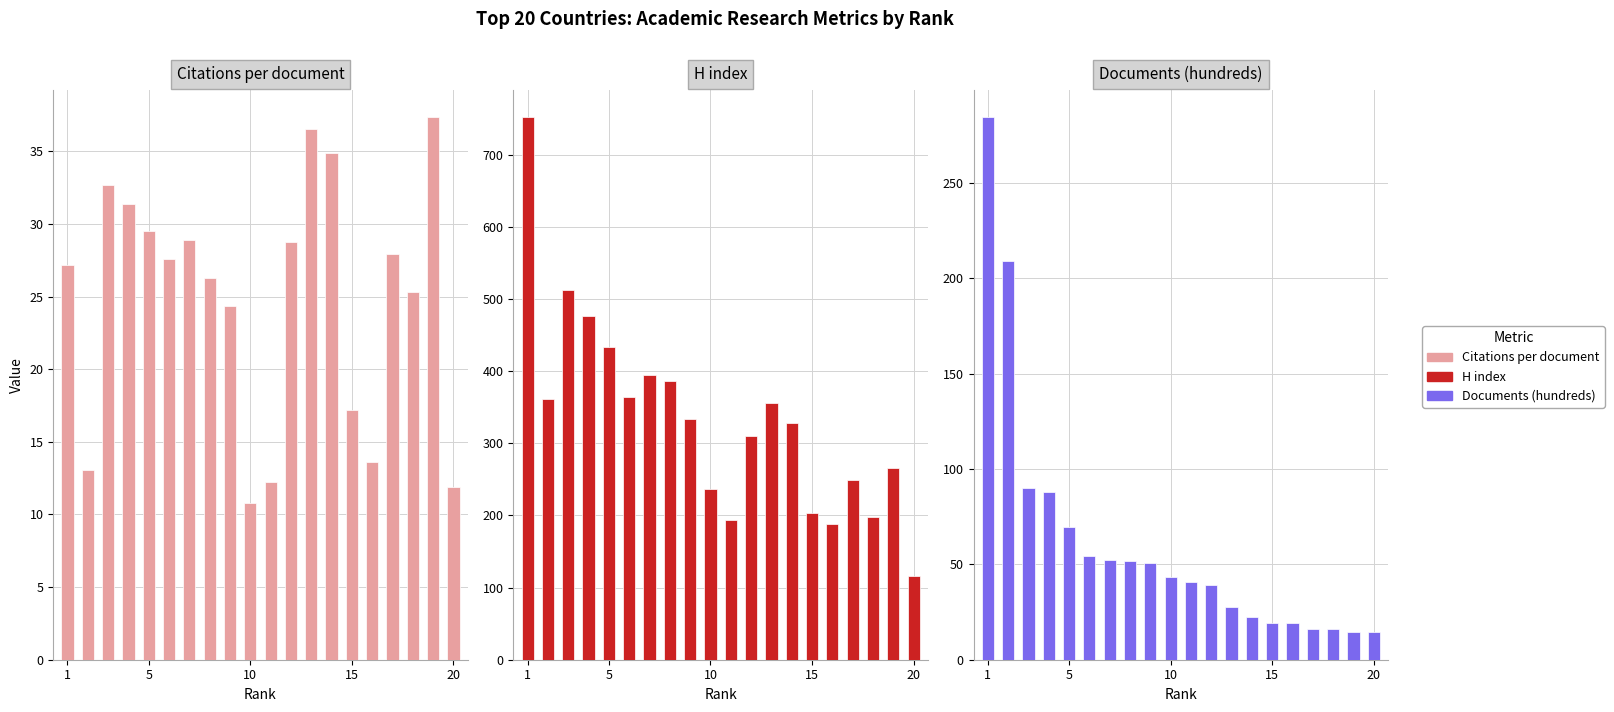

Which series has the widest spread of values?

H index